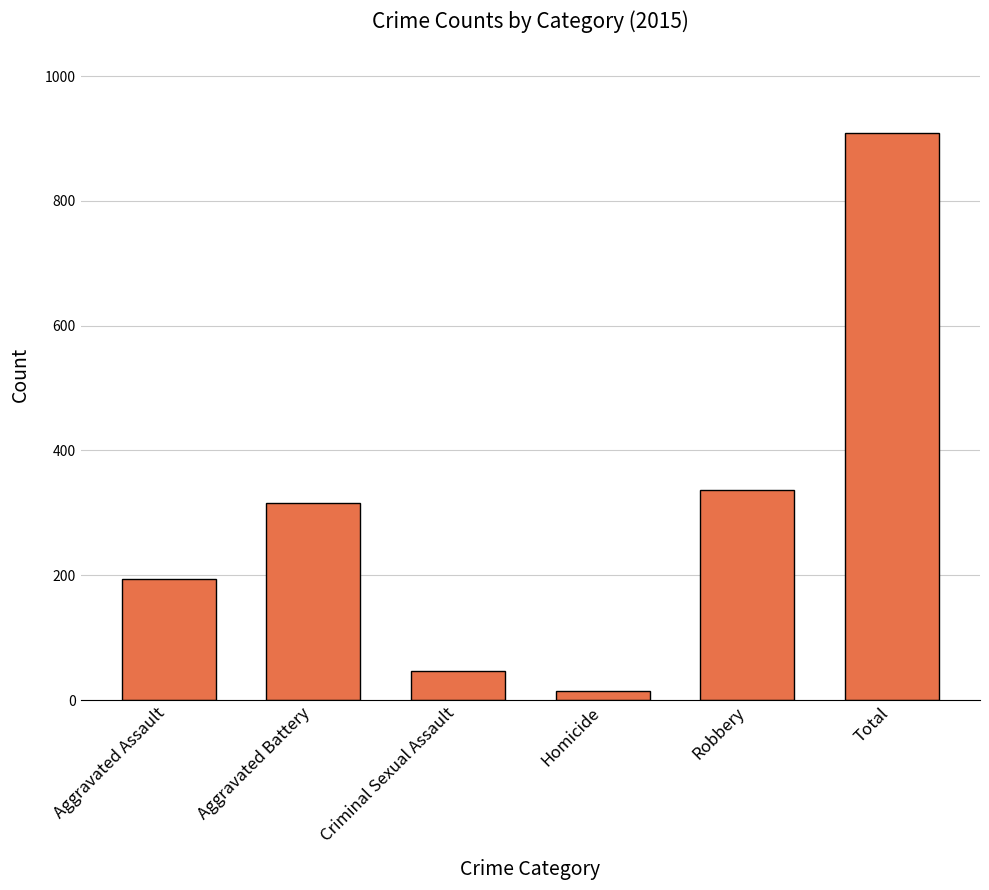

List the labels in order of value, smallest first.

Homicide, Criminal Sexual Assault, Aggravated Assault, Aggravated Battery, Robbery, Total